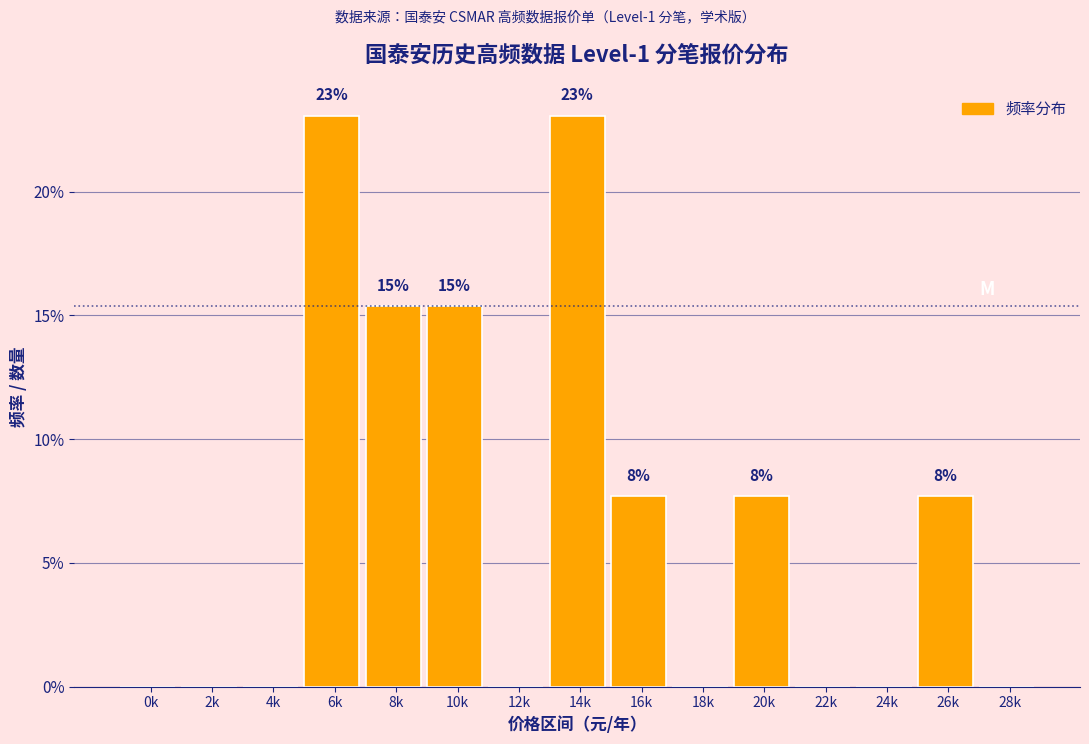

Reading left to right, extract all data points from this chart.

0k=0.0	2k=0.0	4k=0.0	6k=23.1	8k=15.4	10k=15.4	12k=0.0	14k=23.1	16k=7.7	18k=0.0	20k=7.7	22k=0.0	24k=0.0	26k=7.7	28k=0.0